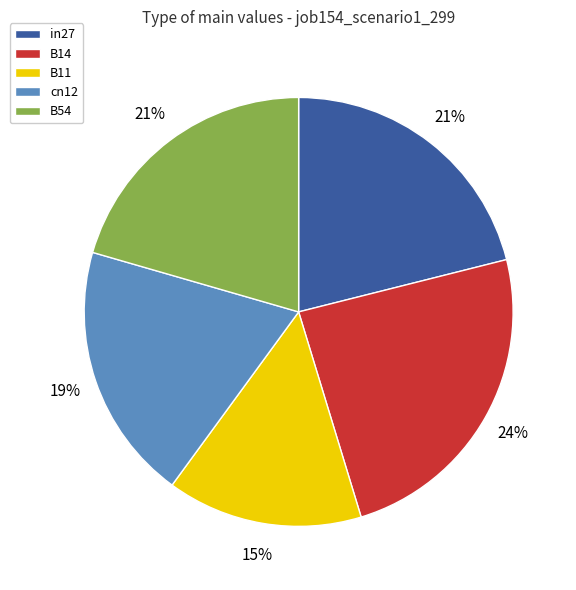

Count the number of slices in the pie.

5